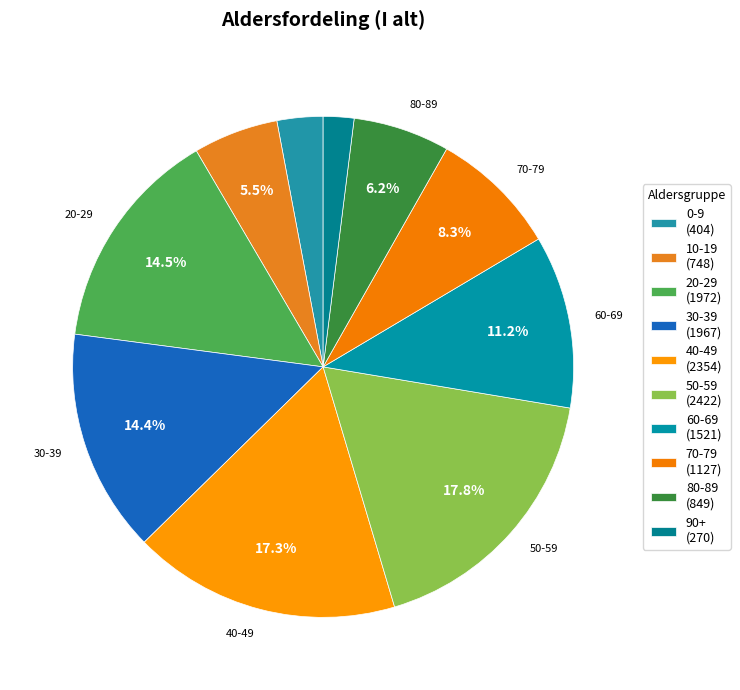

How many segments does this pie chart have?

10